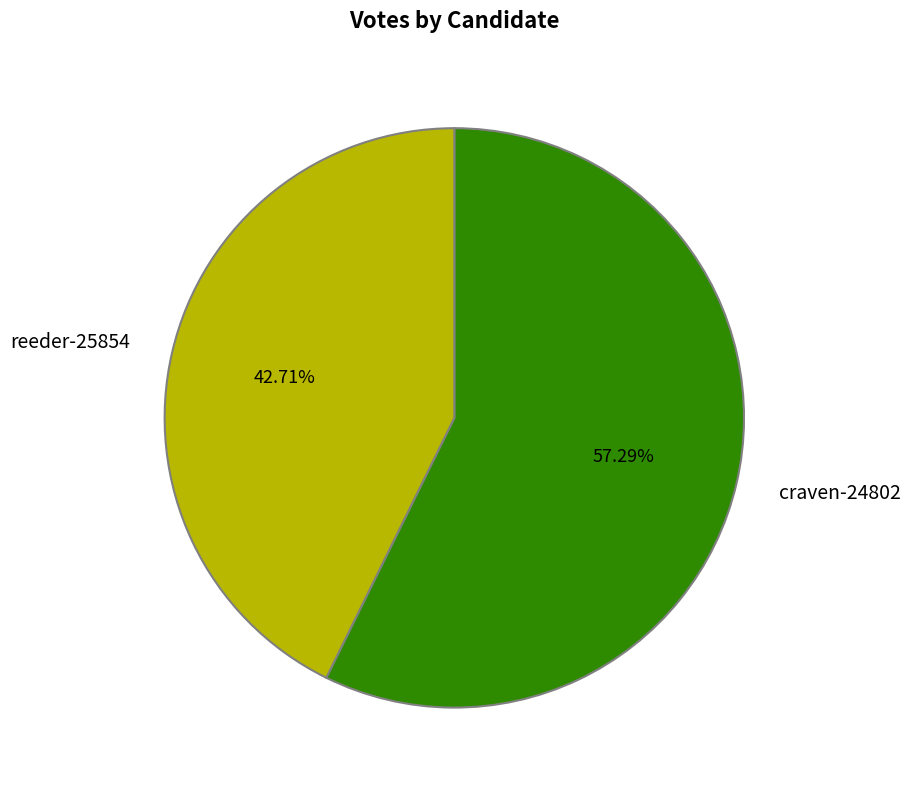

Which slice is the smallest?

reeder-25854